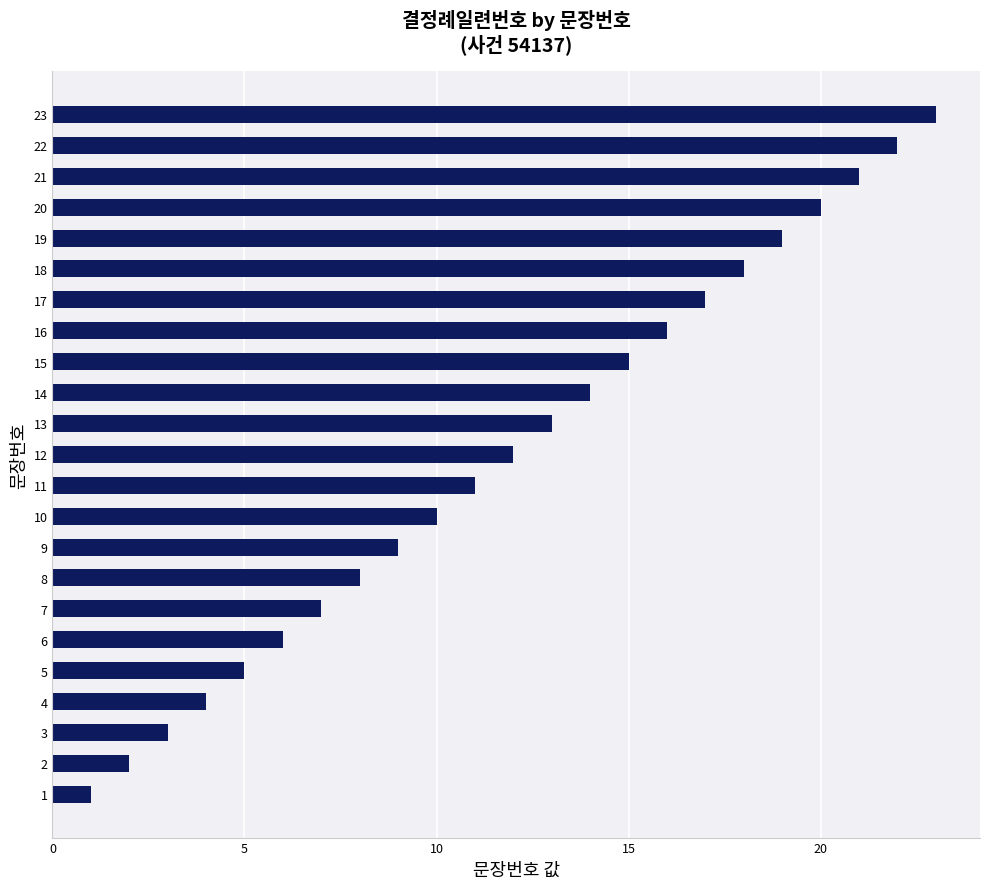

What is the average value?

12